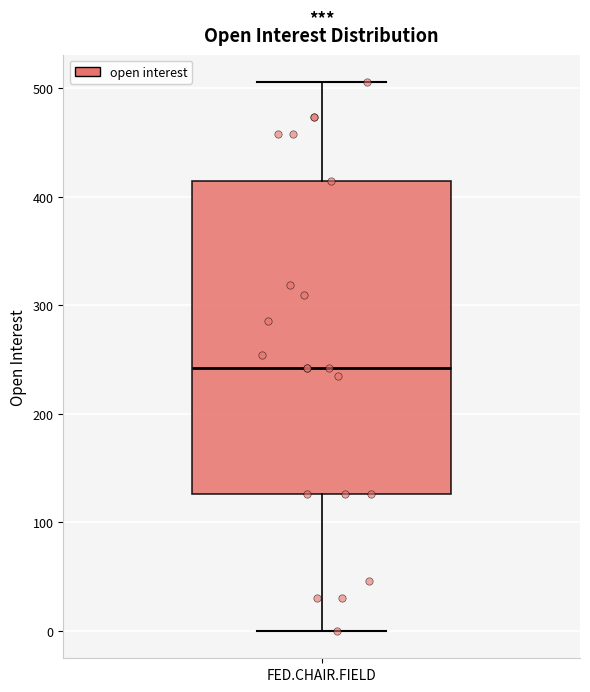

Transcribe this box plot: give where the median line is, the range the box spans, and where the two whiskers end, as read against the y-axis. The values are not printed on the chart, so give them approximately, as read against the axis.

median 240, box 130 to 420, whiskers 0 to 510